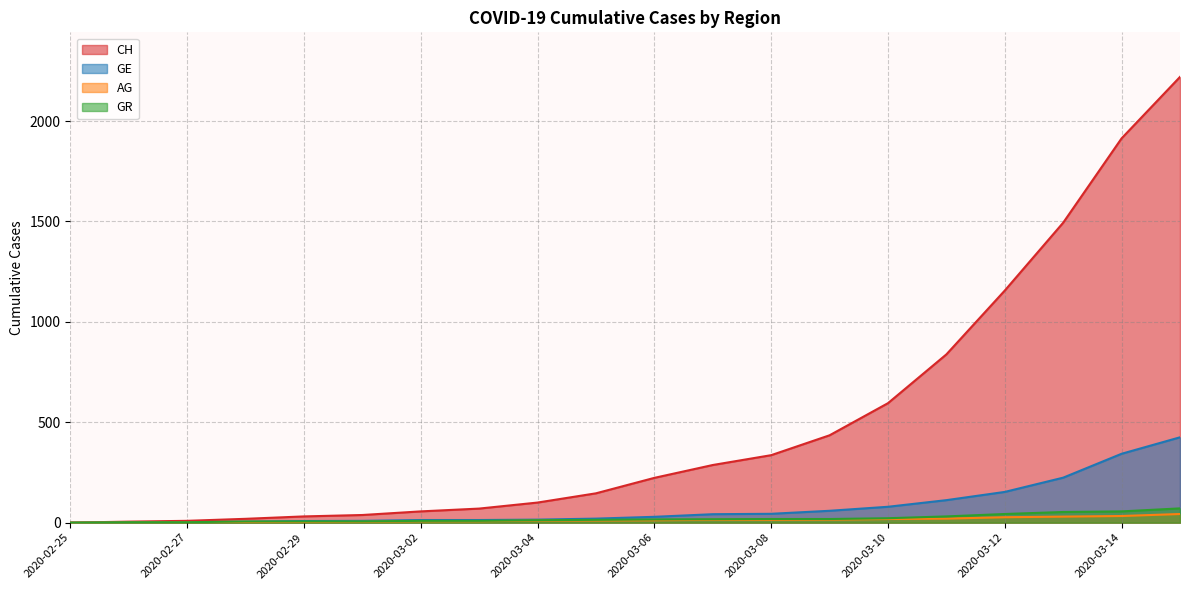

Which series has the largest total across all categories?

CH